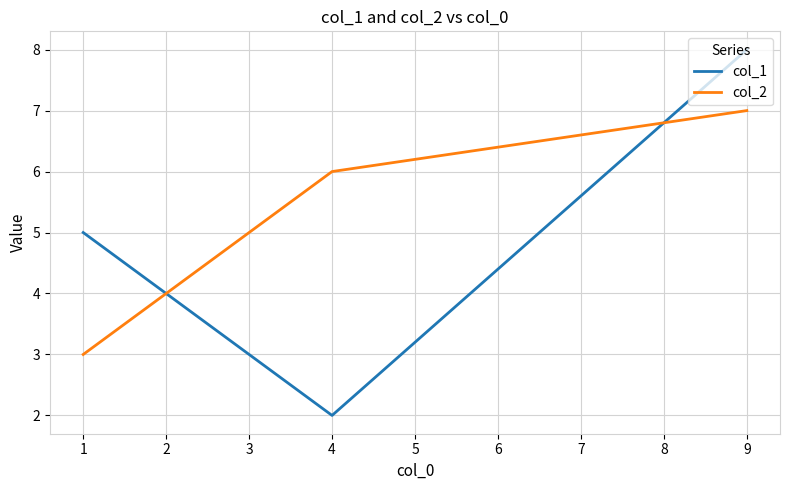

Rank the series by their maximum value, from lowest to highest.

col_2, col_1